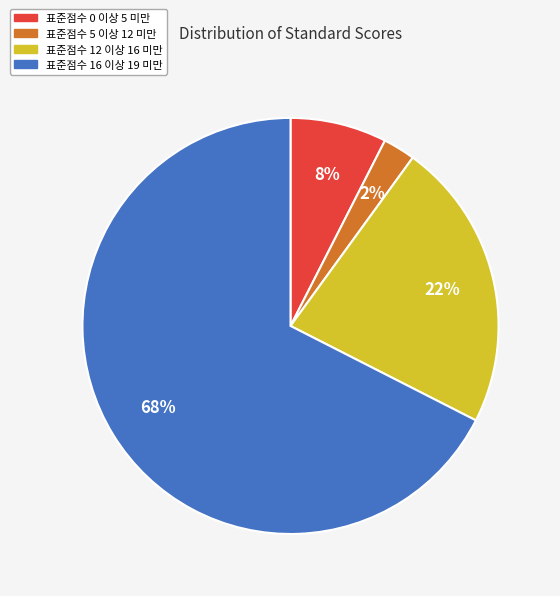

Does any single category account for the majority?

Yes